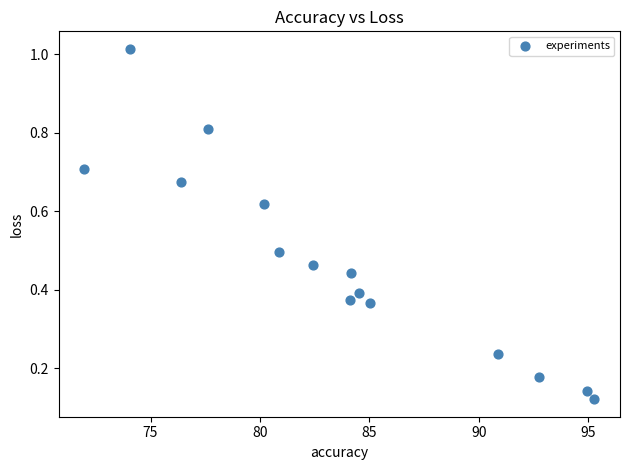

What is the range of Y values (max minus min)?

0.9